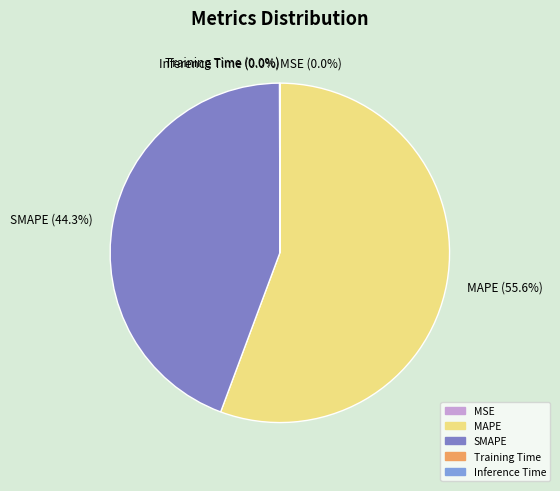

Is there a majority slice in this chart?

Yes